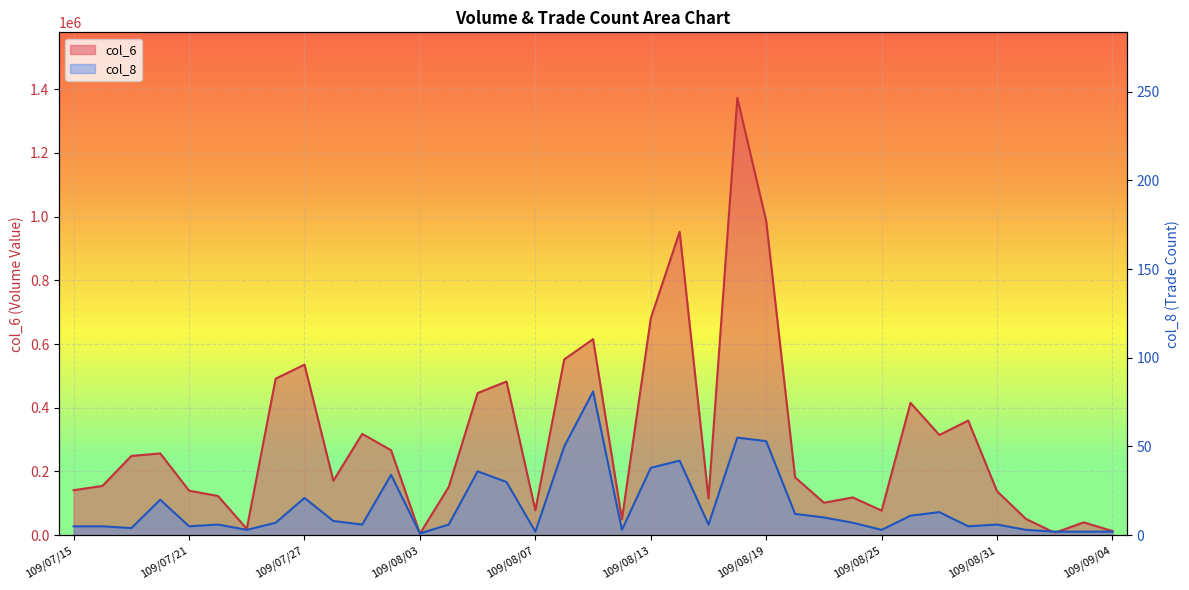

Which has a higher value, 109/08/11 or 109/08/10?

109/08/11